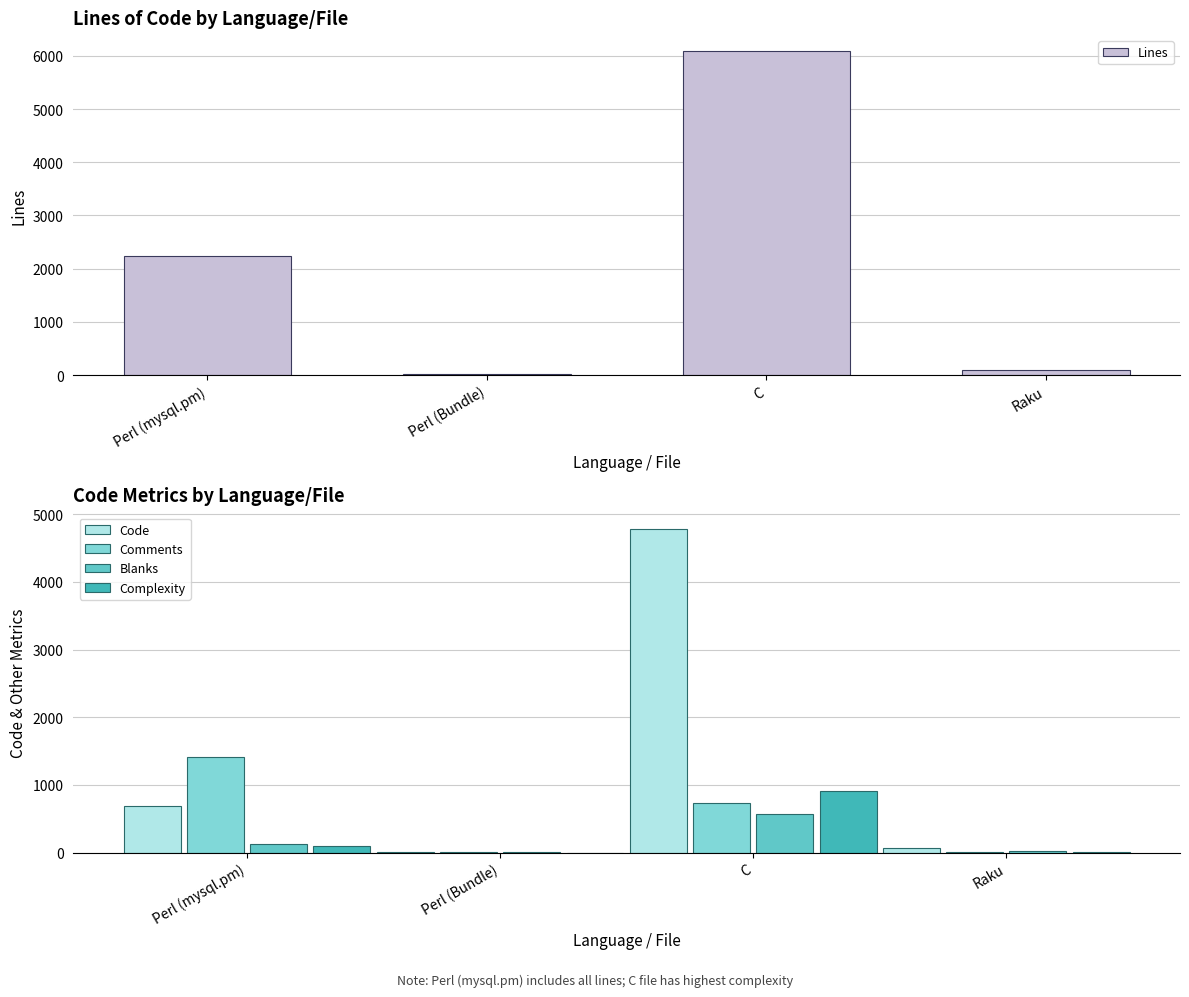

Which category has the highest value in the Lines series?

C